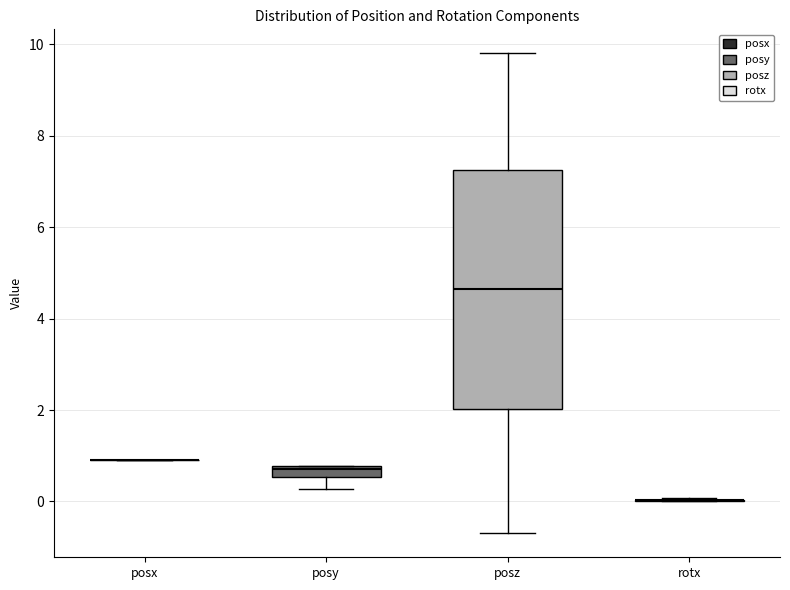

Which box is the tallest, from its lower edge to its upper edge?

posz